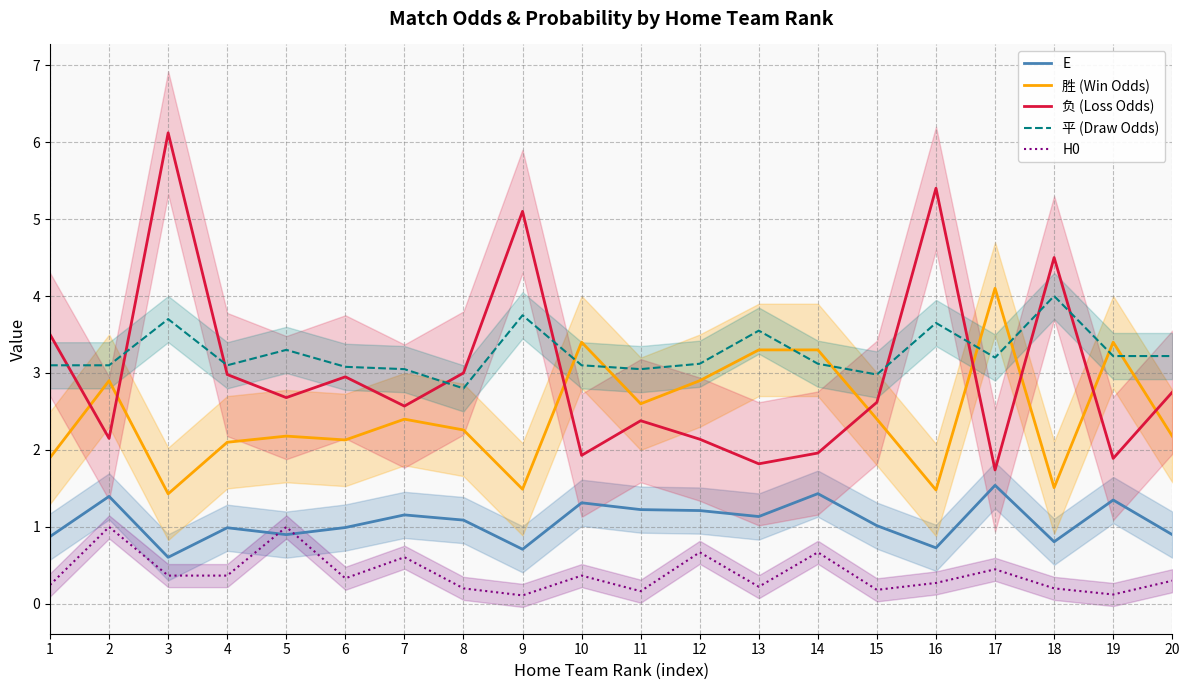

What are all the series names shown in the legend?

E, 胜 (Win Odds), 负 (Loss Odds), 平 (Draw Odds), H0